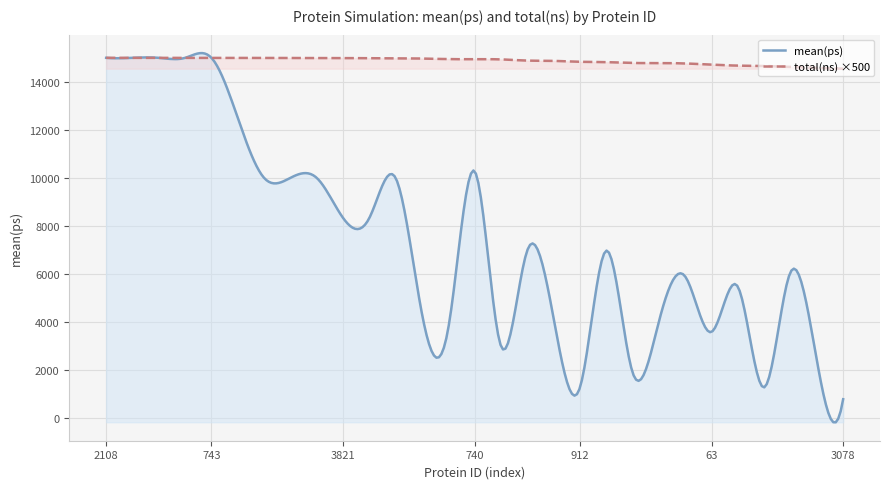

Which label corresponds to the largest value in the chart?

2108